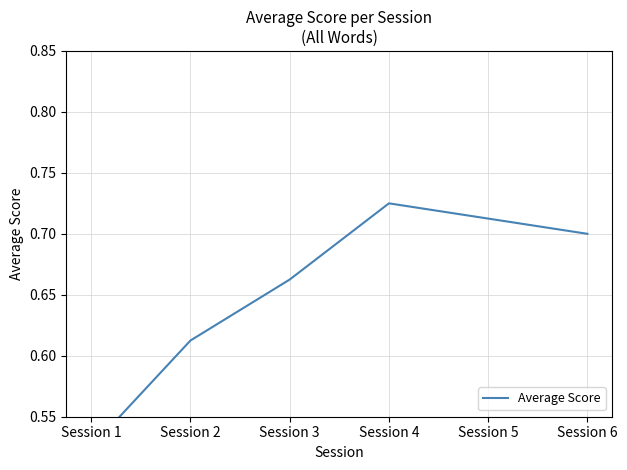

List the labels in order of value, smallest first.

Session 1, Session 2, Session 3, Session 6, Session 5, Session 4